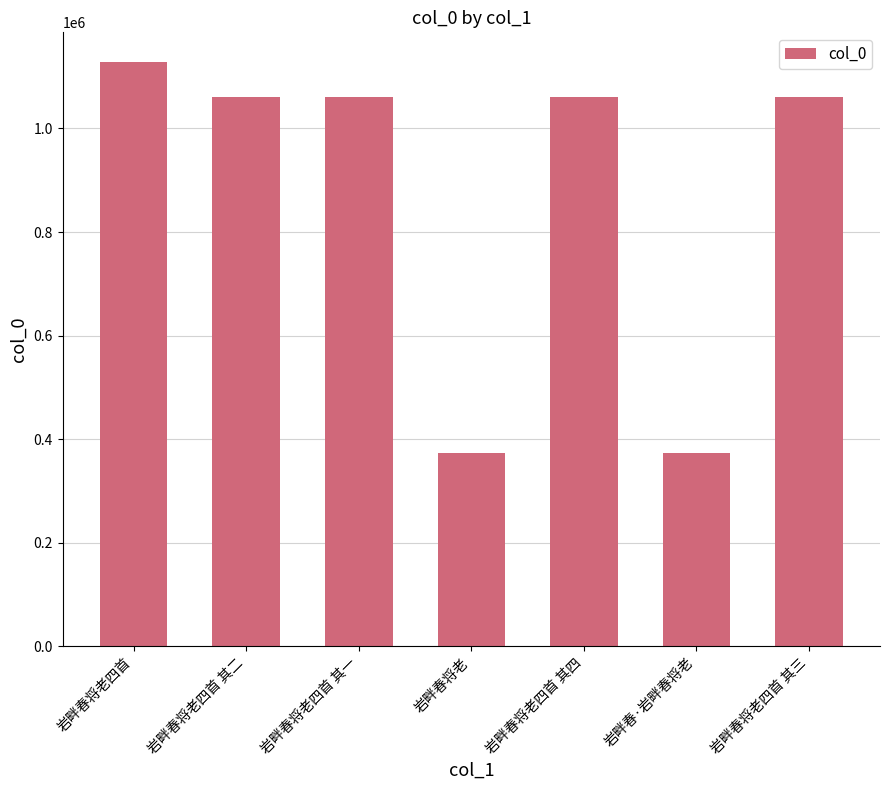

Read the value at 岩畔春将老四首 其一, to the nearest 100.

1061000